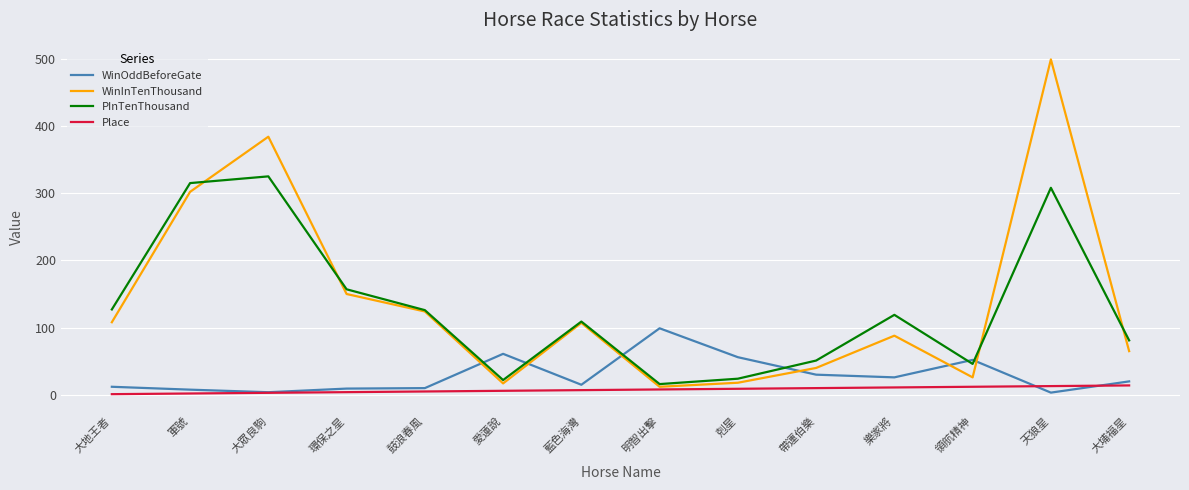

Count the number of categories in the chart.

14